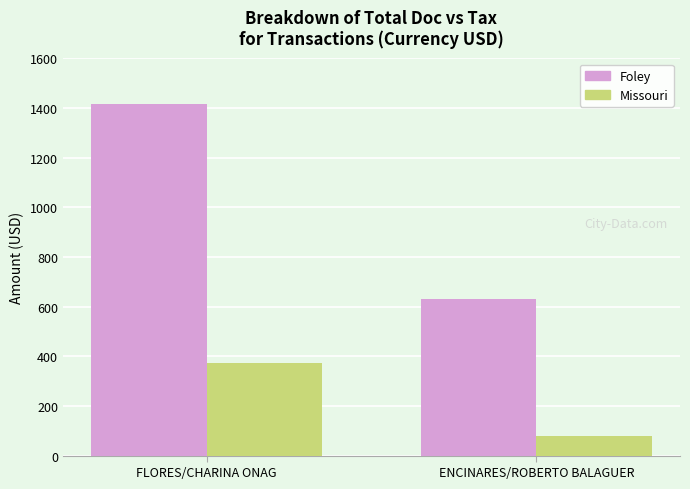

Reading left to right, what are all the values shown in this chart?

Foley: FLORES/CHARINA ONAG=1416.0	ENCINARES/ROBERTO BALAGUER=630.0
Missouri: FLORES/CHARINA ONAG=371.5	ENCINARES/ROBERTO BALAGUER=80.2